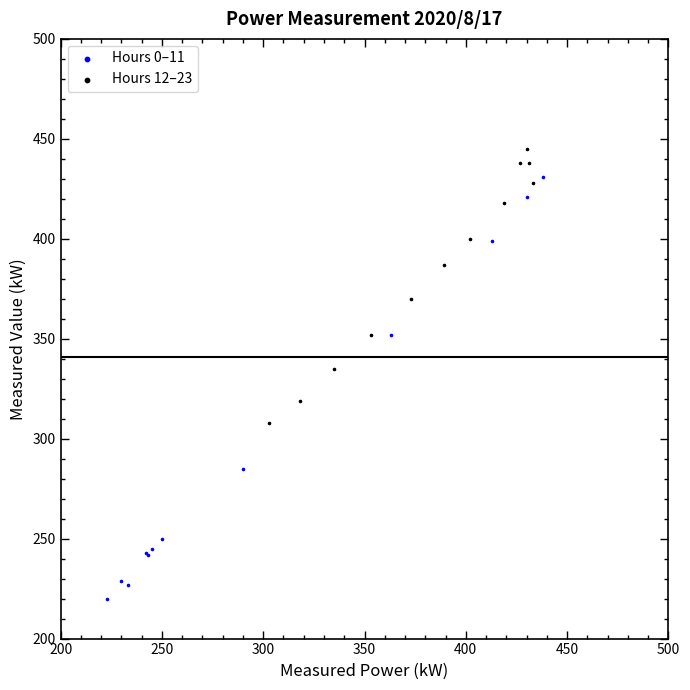

Which series reaches the maximum Y coordinate?

Hours 12–23